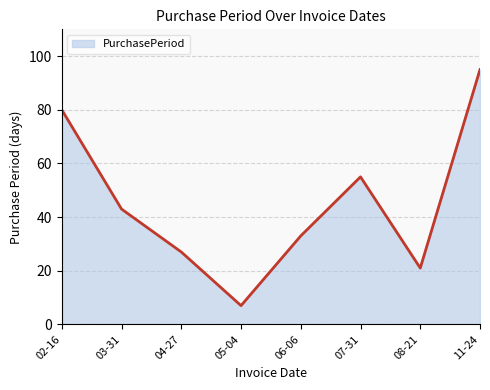

Where is the first local minimum?

05-04